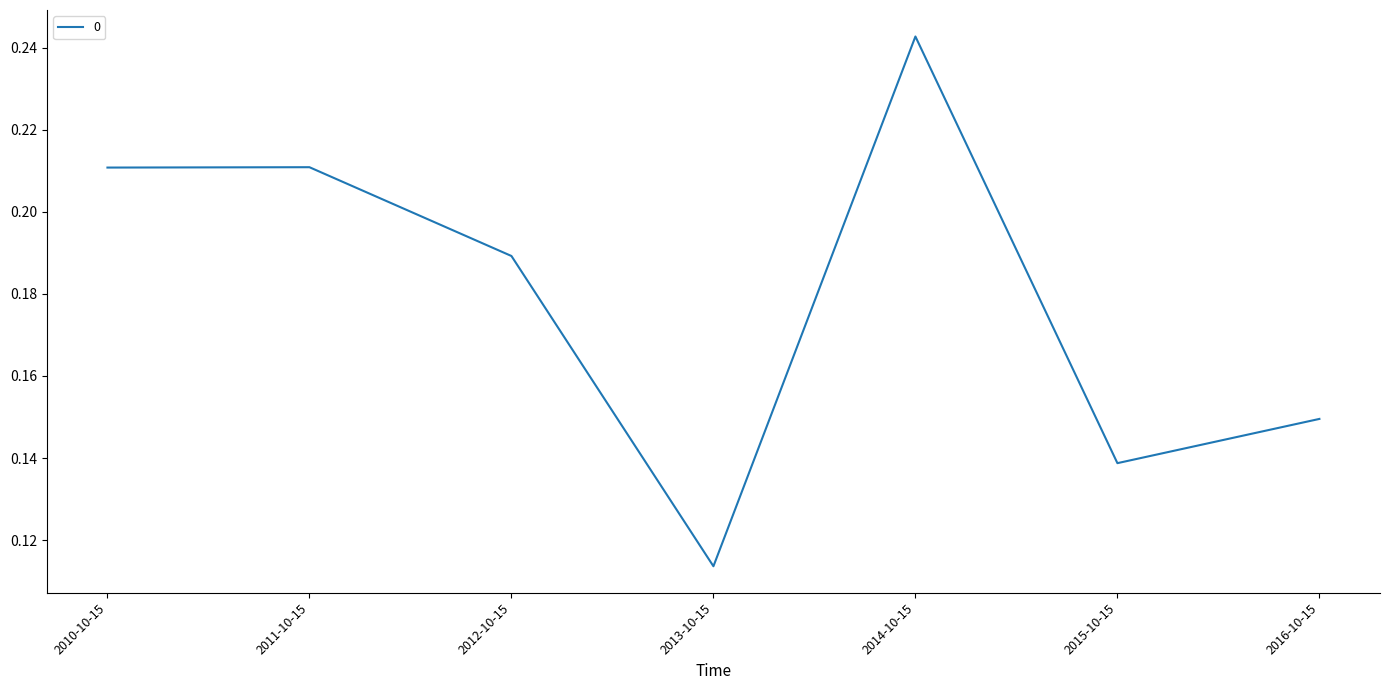

How many lines are shown in the chart?

1